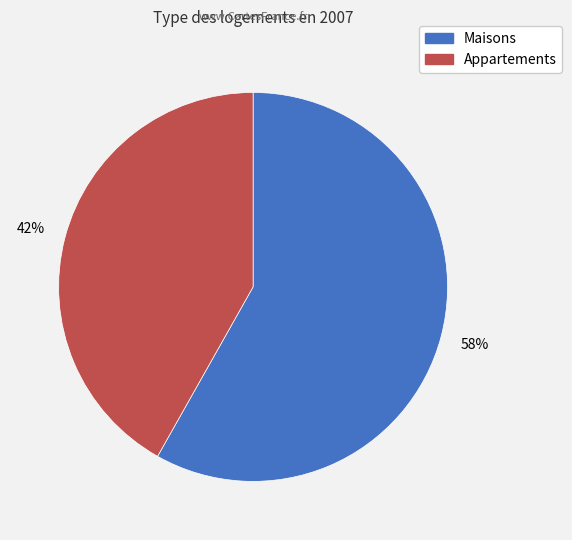

How many segments does this pie chart have?

2